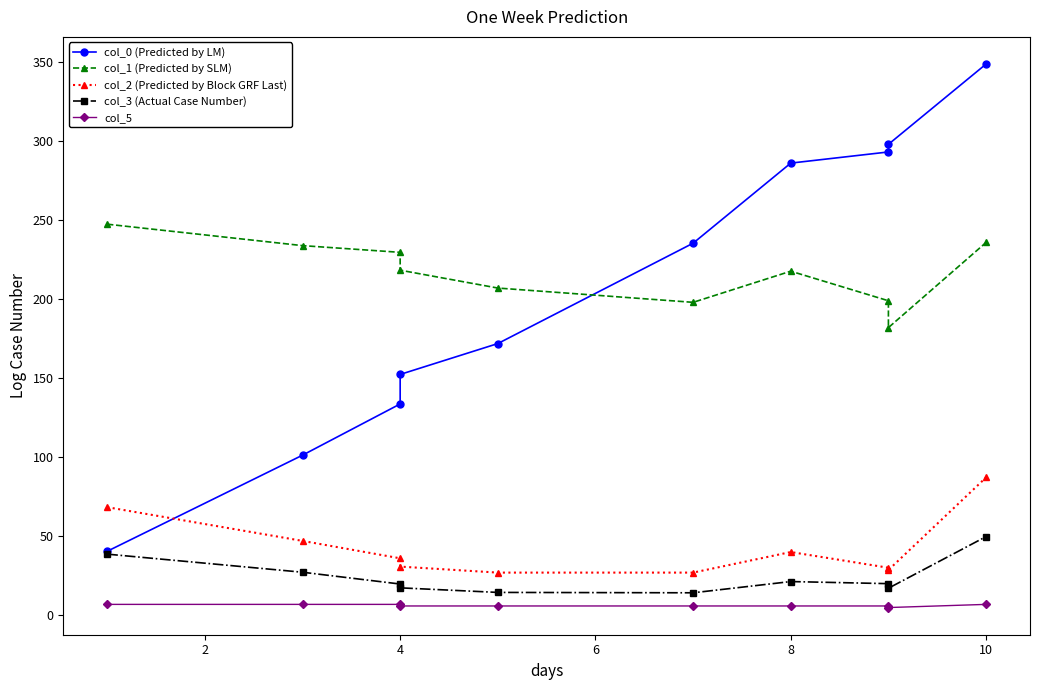

What is the smallest value displayed?

5.0